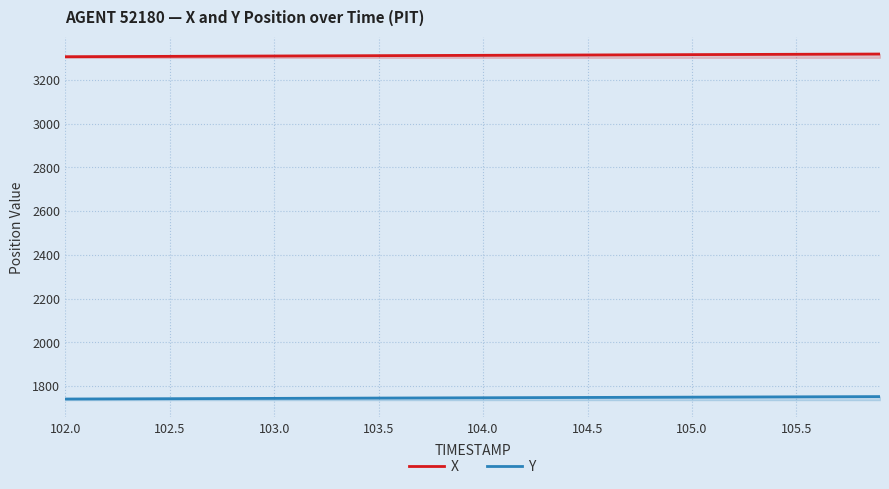

What is the lowest value of the Y series?

1740.7